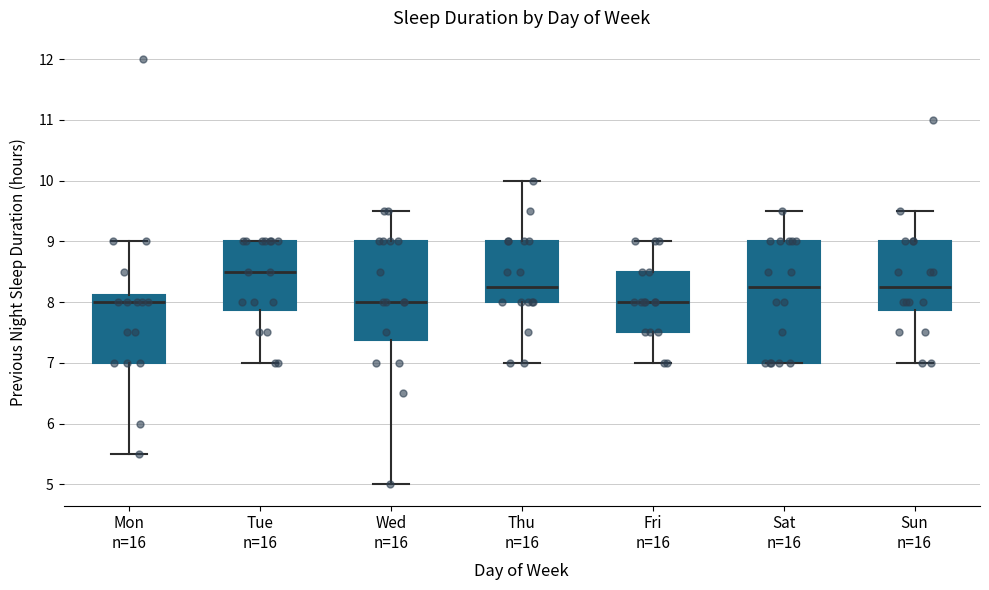

Where is the upper edge of the box for Sat n=16 on the y-axis? The values are not printed on the chart, so give them approximately, as read against the axis.

9.0